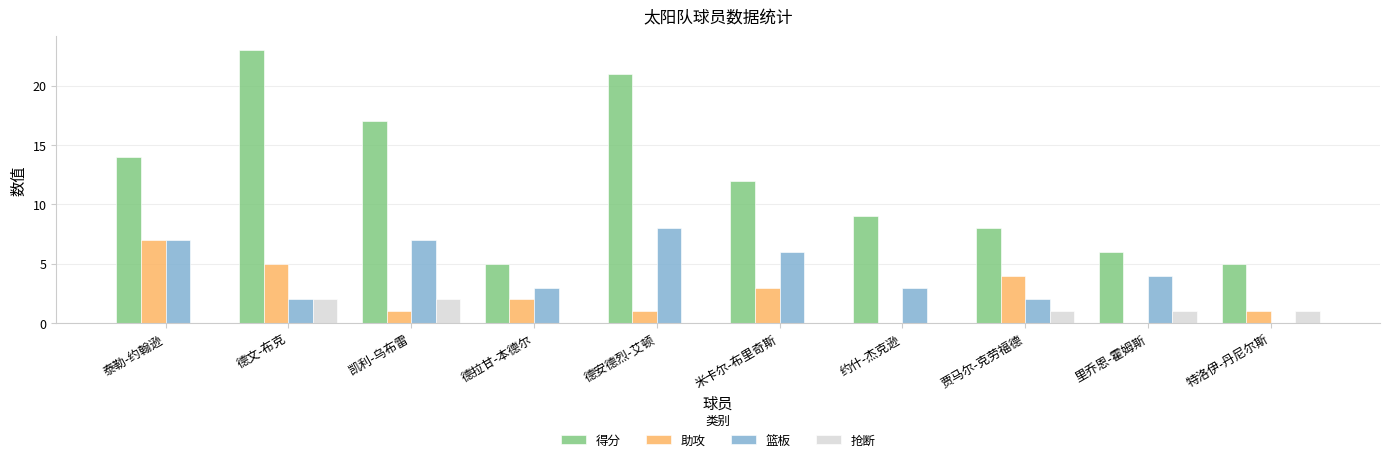

Reading right to left, extract all data points from this chart.

得分: 特洛伊-丹尼尔斯=5	里乔恩-霍姆斯=6	贾马尔-克劳福德=8	约什-杰克逊=9	米卡尔-布里奇斯=12	德安德烈-艾顿=21	德拉甘-本德尔=5	凯利-乌布雷=17	德文-布克=23	泰勒-约翰逊=14
助攻: 特洛伊-丹尼尔斯=1	里乔恩-霍姆斯=0	贾马尔-克劳福德=4	约什-杰克逊=0	米卡尔-布里奇斯=3	德安德烈-艾顿=1	德拉甘-本德尔=2	凯利-乌布雷=1	德文-布克=5	泰勒-约翰逊=7
篮板: 特洛伊-丹尼尔斯=0	里乔恩-霍姆斯=4	贾马尔-克劳福德=2	约什-杰克逊=3	米卡尔-布里奇斯=6	德安德烈-艾顿=8	德拉甘-本德尔=3	凯利-乌布雷=7	德文-布克=2	泰勒-约翰逊=7
抢断: 特洛伊-丹尼尔斯=1	里乔恩-霍姆斯=1	贾马尔-克劳福德=1	约什-杰克逊=0	米卡尔-布里奇斯=0	德安德烈-艾顿=0	德拉甘-本德尔=0	凯利-乌布雷=2	德文-布克=2	泰勒-约翰逊=0